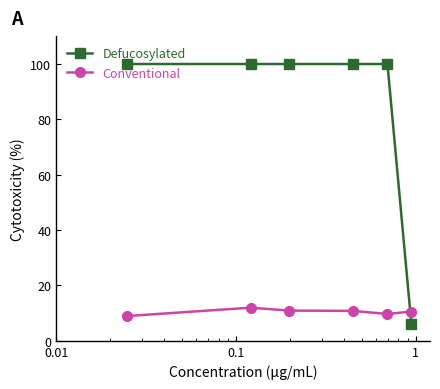

Which series has the widest spread of values?

Defucosylated